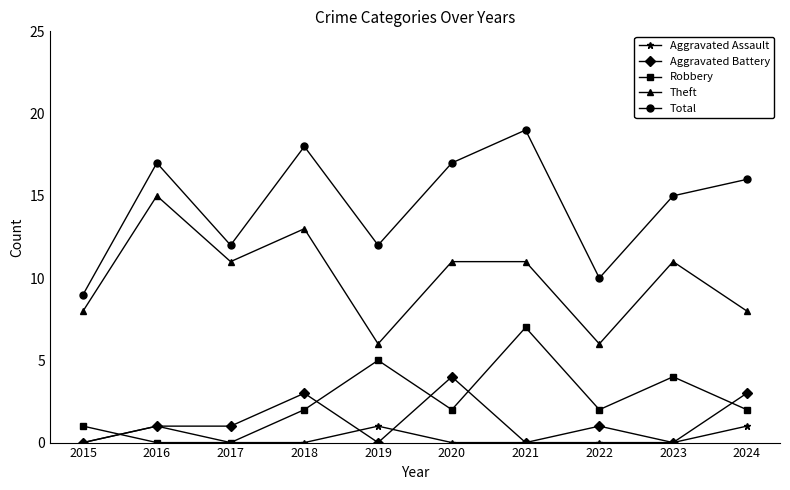

True or false: Theft and Robbery intersect in this chart.

False